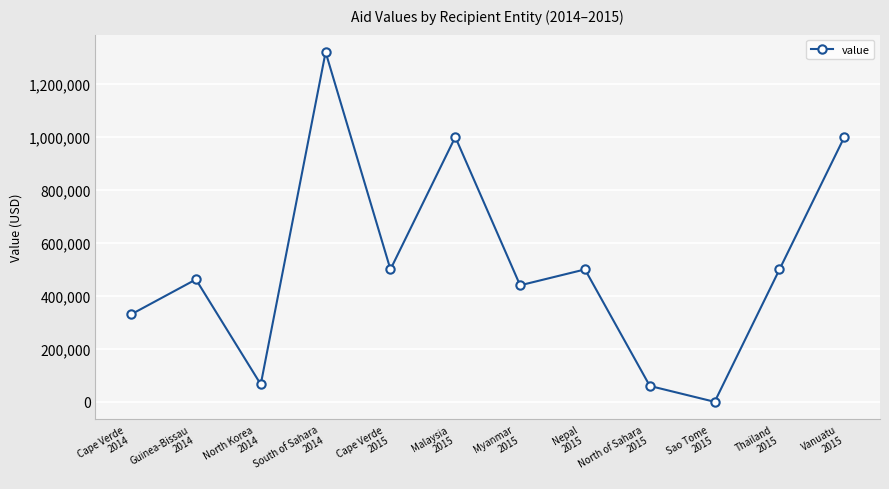

What position from the right is Vanuatu
2015?

1